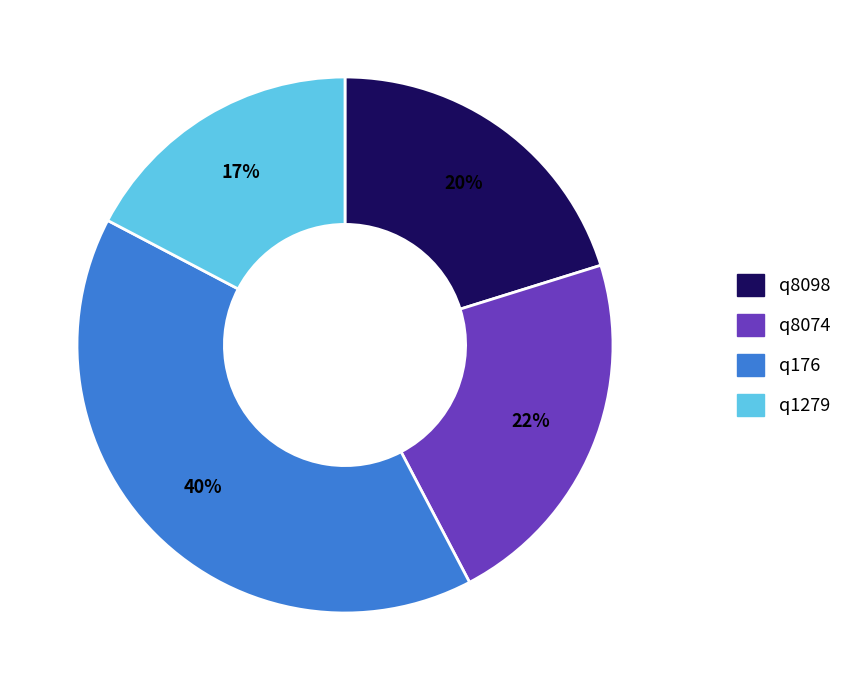

Which slice is the largest?

q176